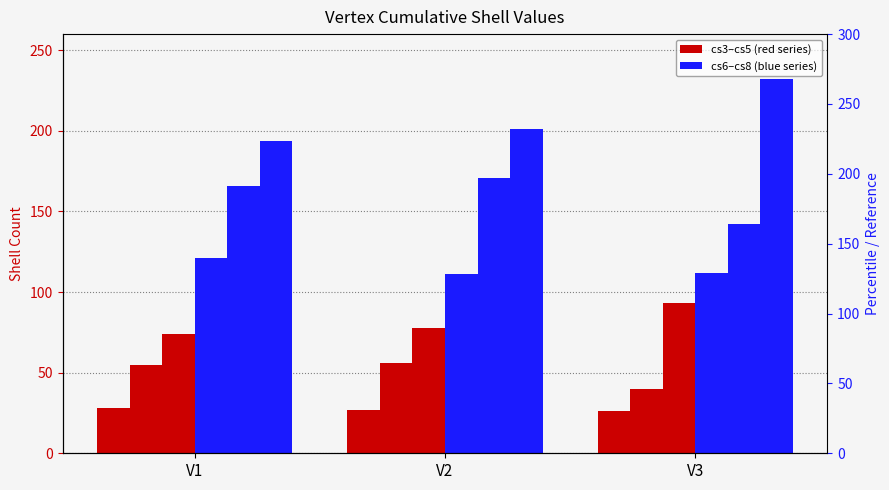

Between V1 and V3, which is larger?

V1